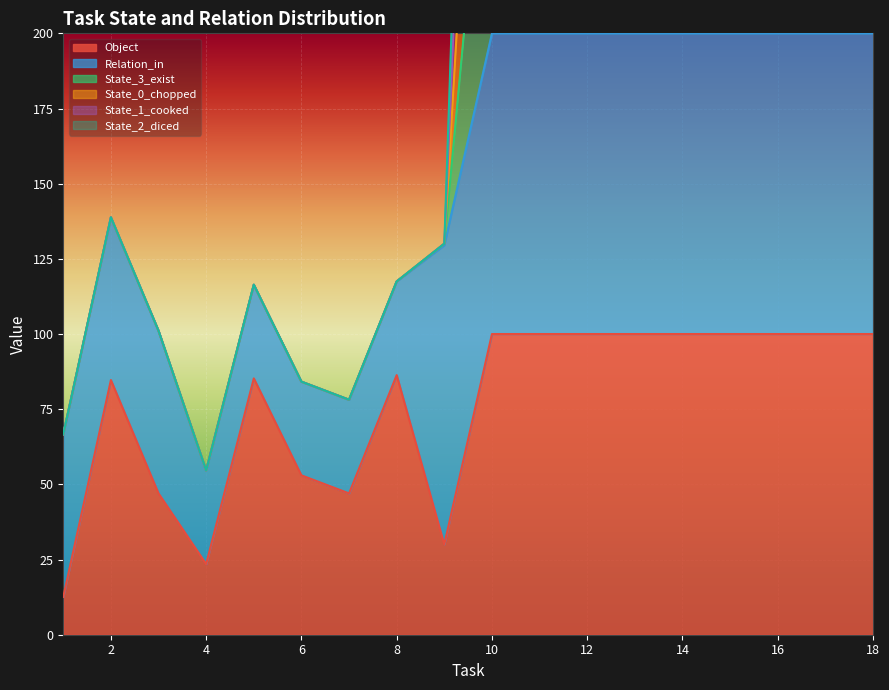

What is the approximate value of State_0_chopped at 15?

500.0